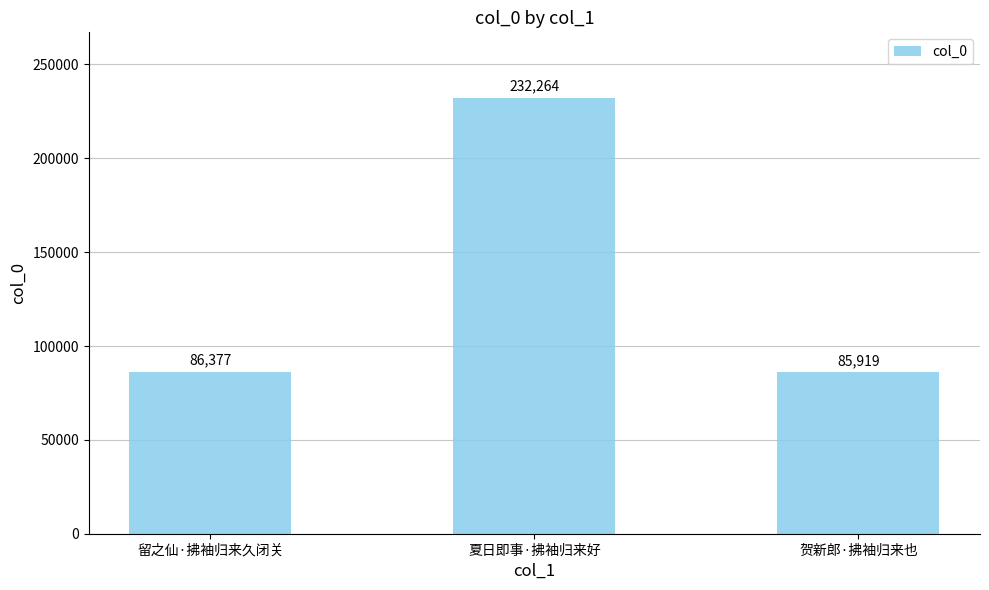

How many data points does each series have?

3